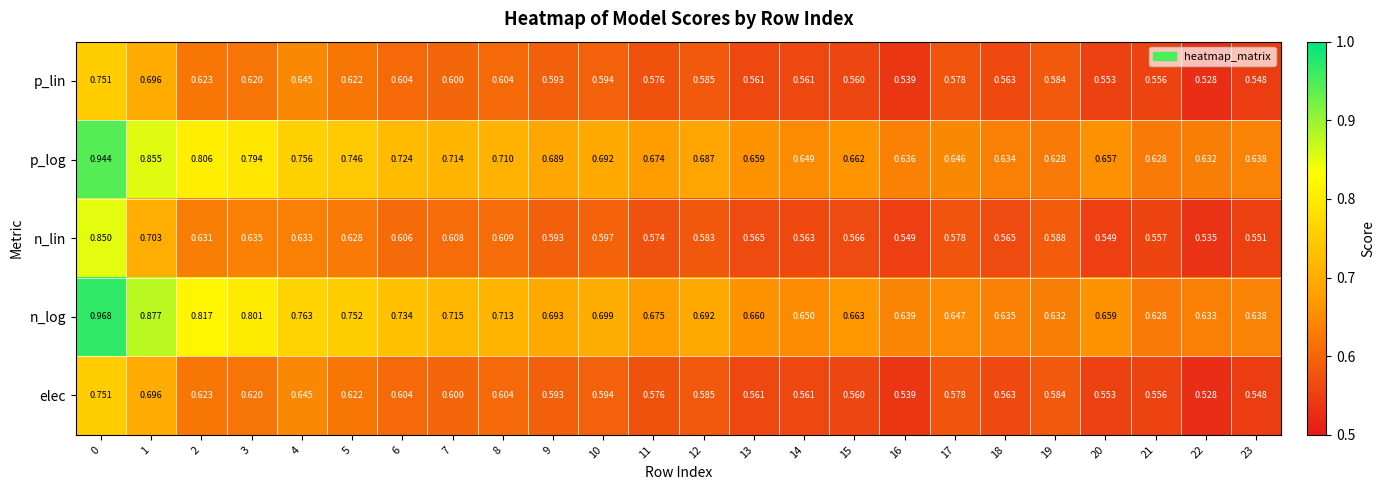

Which series has the largest total across all categories?

n_log